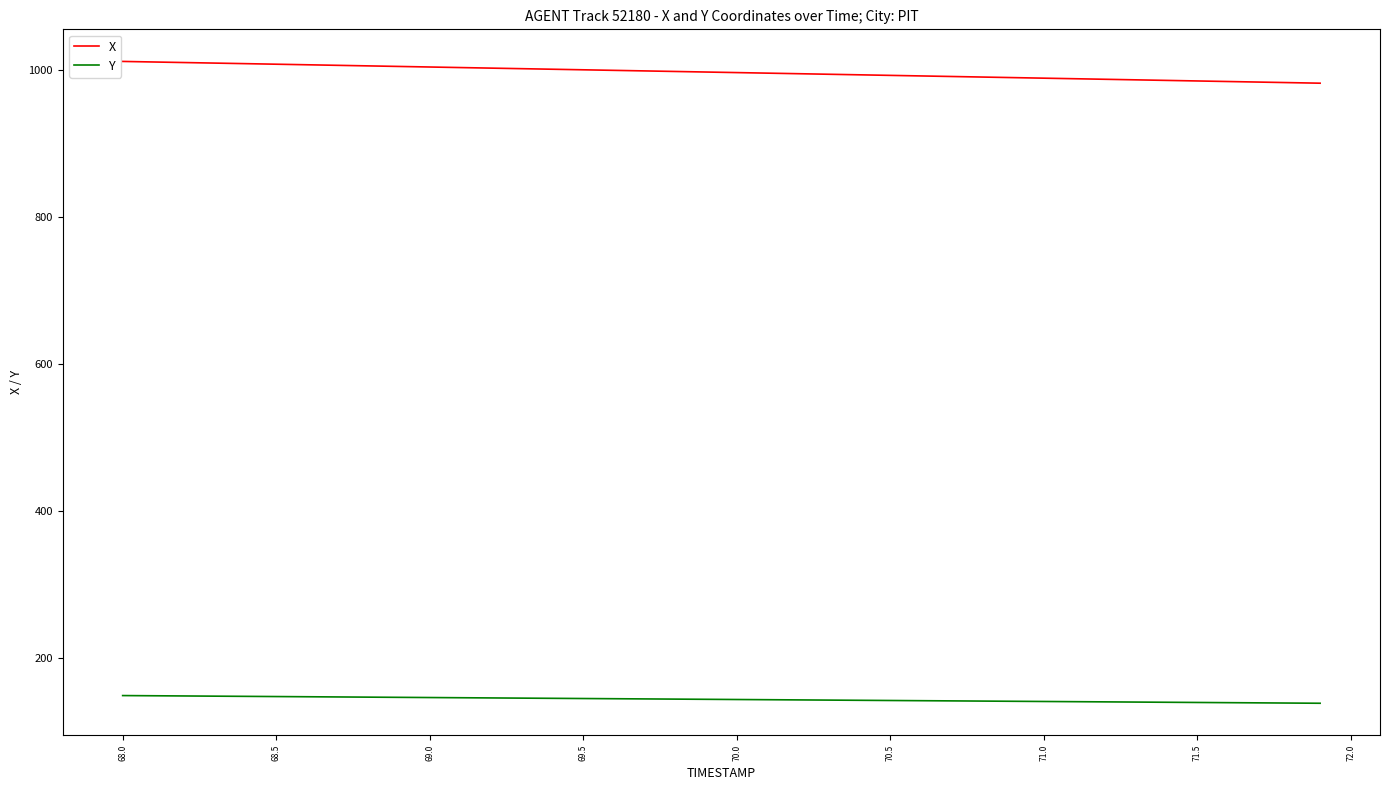

Which series has the largest total across all categories?

X